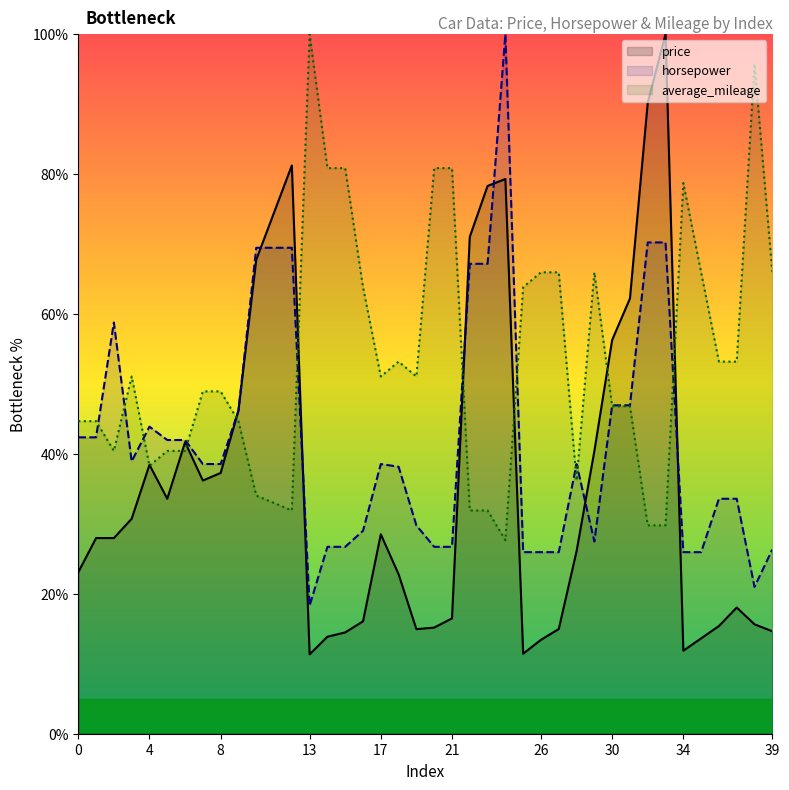

Does the chart have visible grid lines?

No